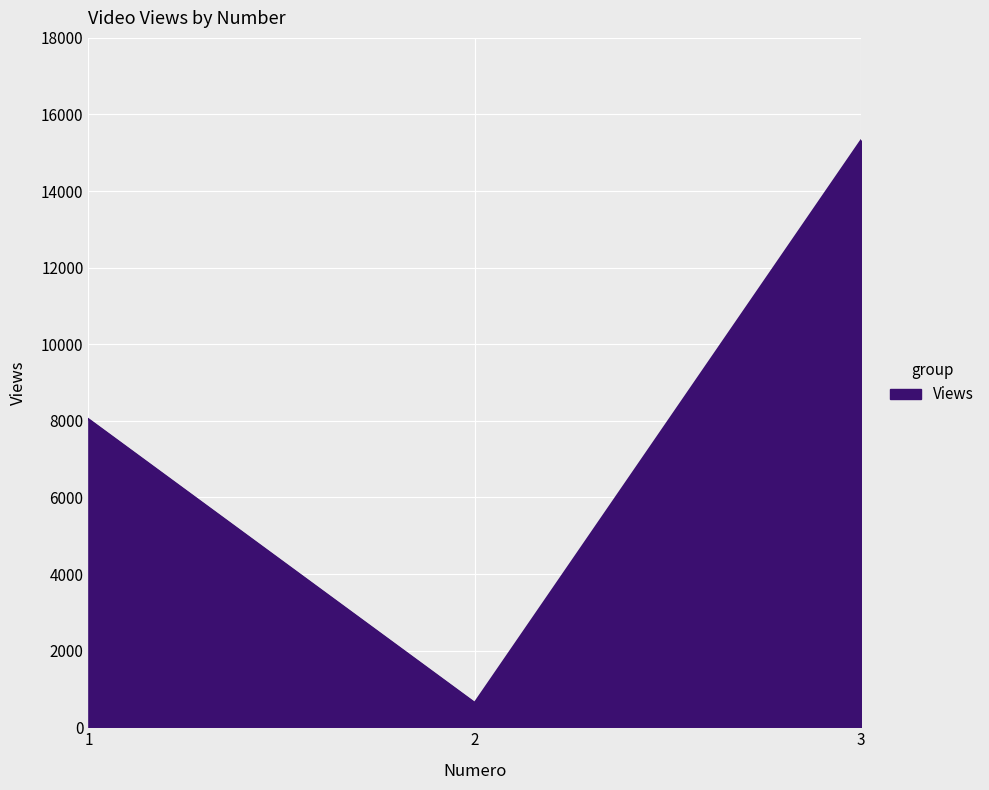

Which category has the lowest value across all series?

2